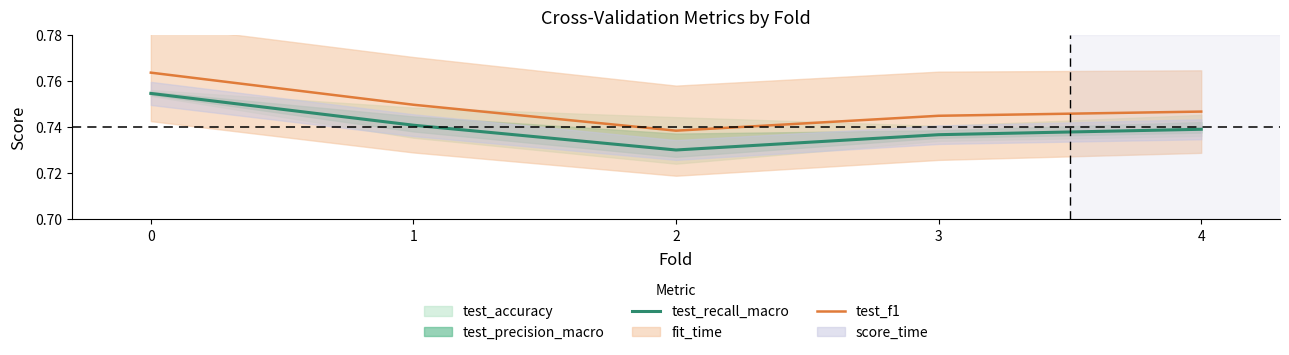

True or false: test_recall_macro and test_f1 intersect in this chart.

False